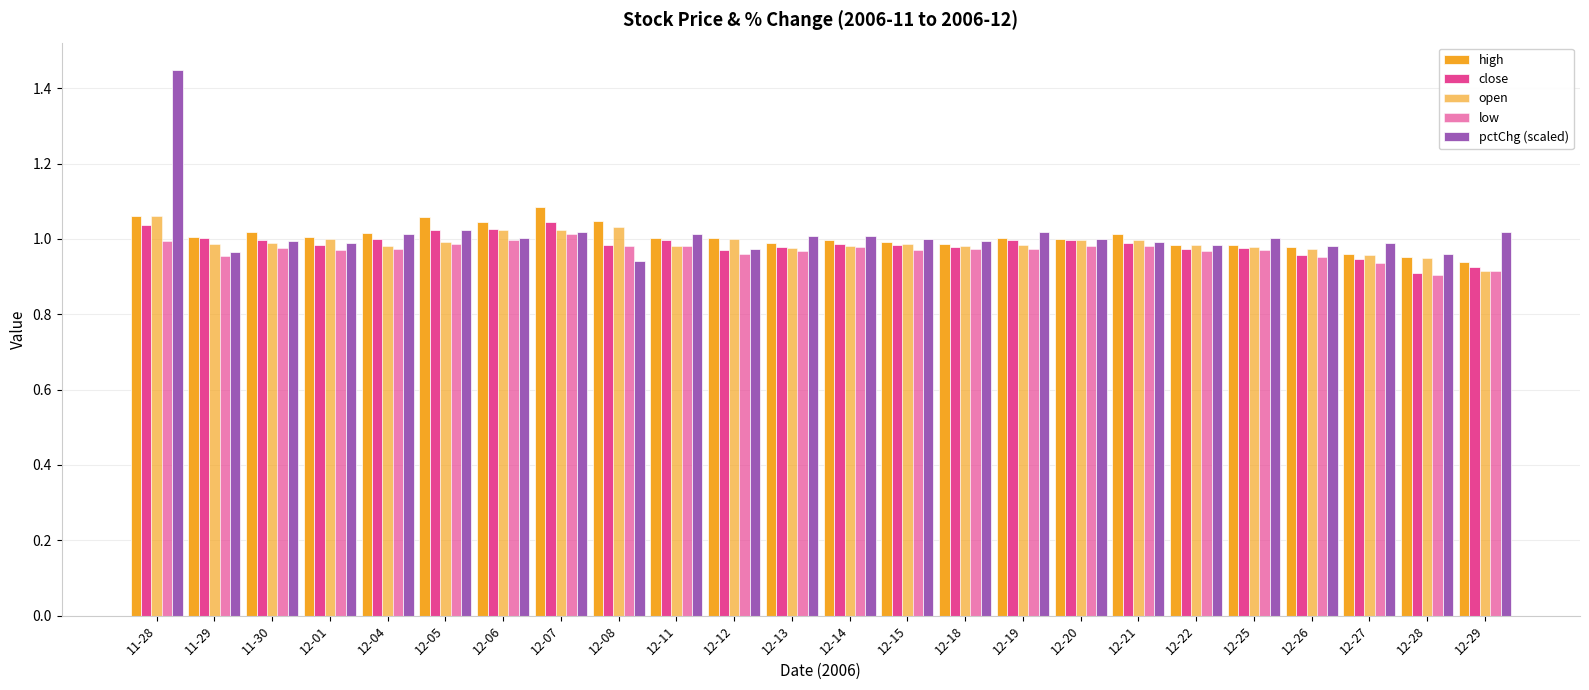

What is the smallest value displayed?

0.9